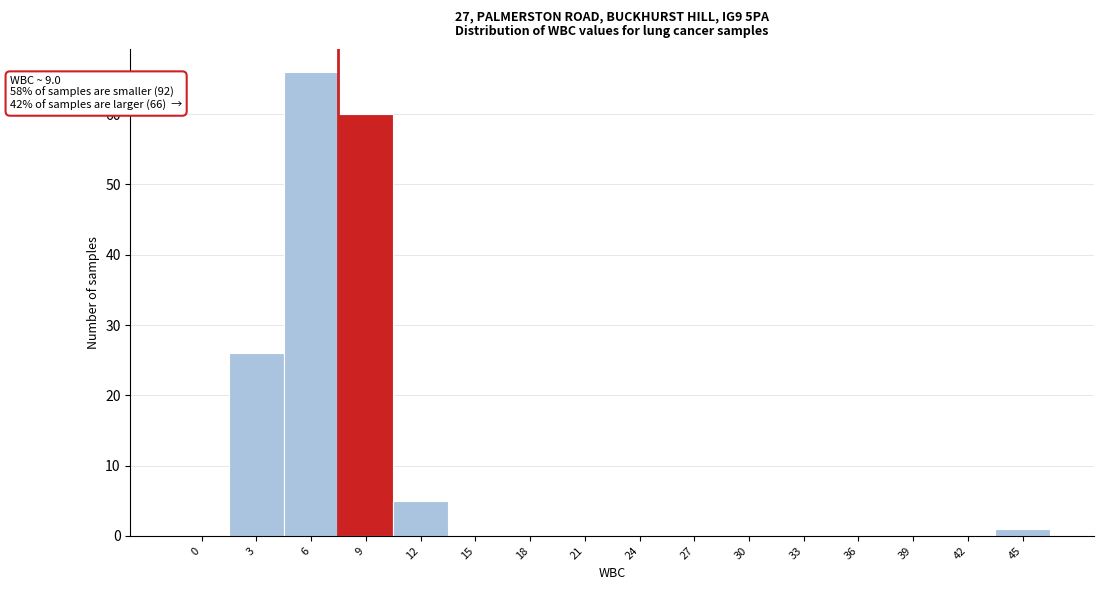

Reading left to right, list all the values displayed in this chart.

0=0	3=26	6=66	9=60	12=5	15=0	18=0	21=0	24=0	27=0	30=0	33=0	36=0	39=0	42=0	45=1